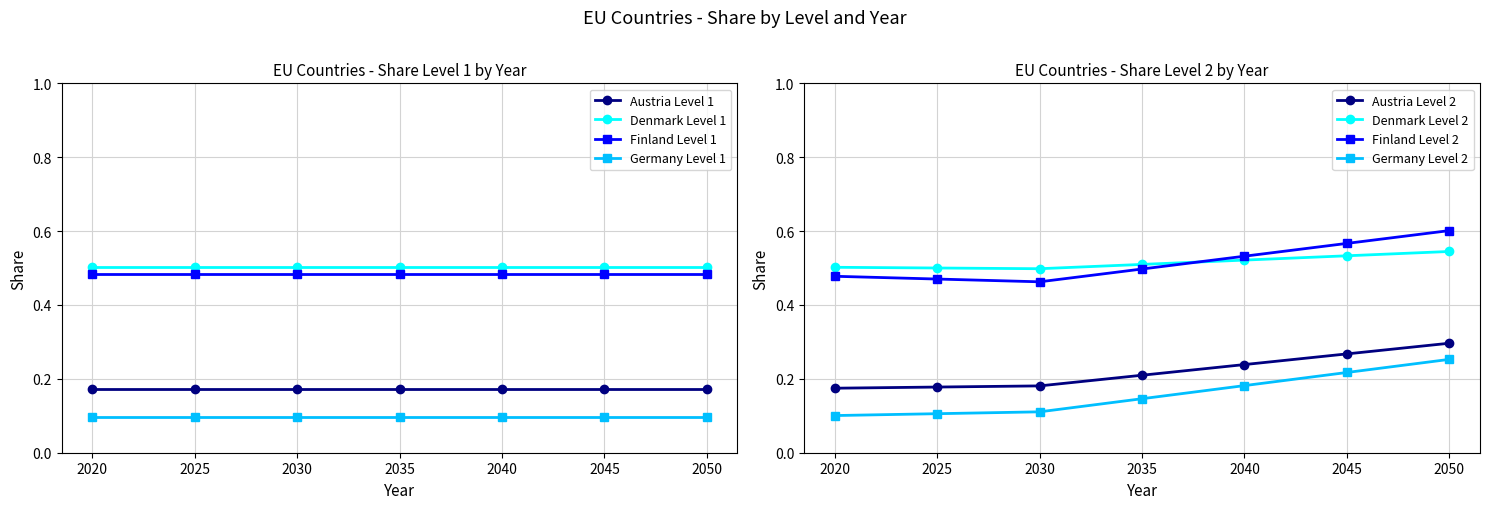

True or false: the data shows 0.2 at 2040.

True